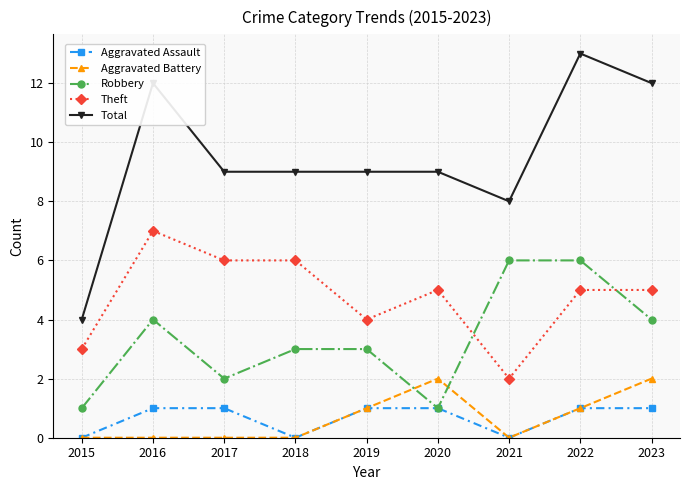

At how many categories does at least one series exceed 2?

9